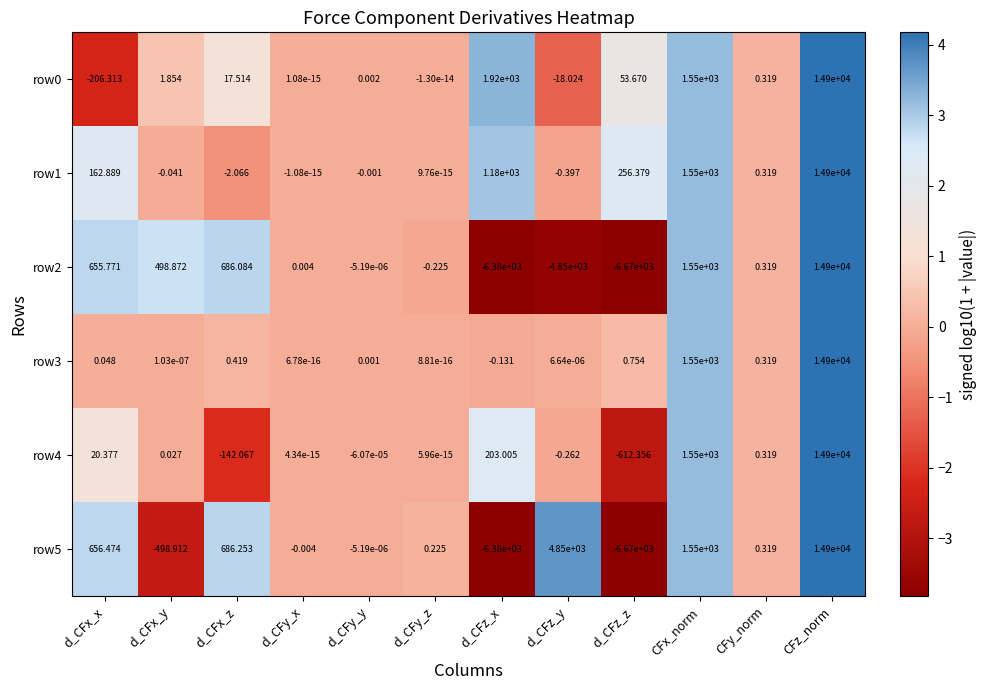

At which category does the chart reach its peak across all series?

CFz_norm